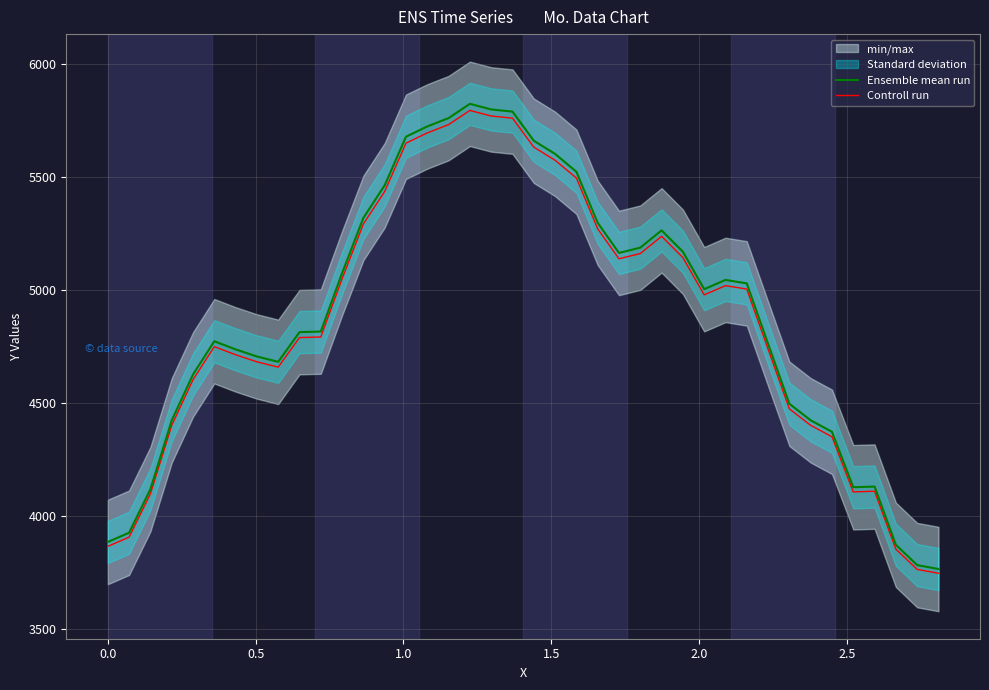

What is the difference between the maximum and second lowest values in the Controll run series?

2029.0